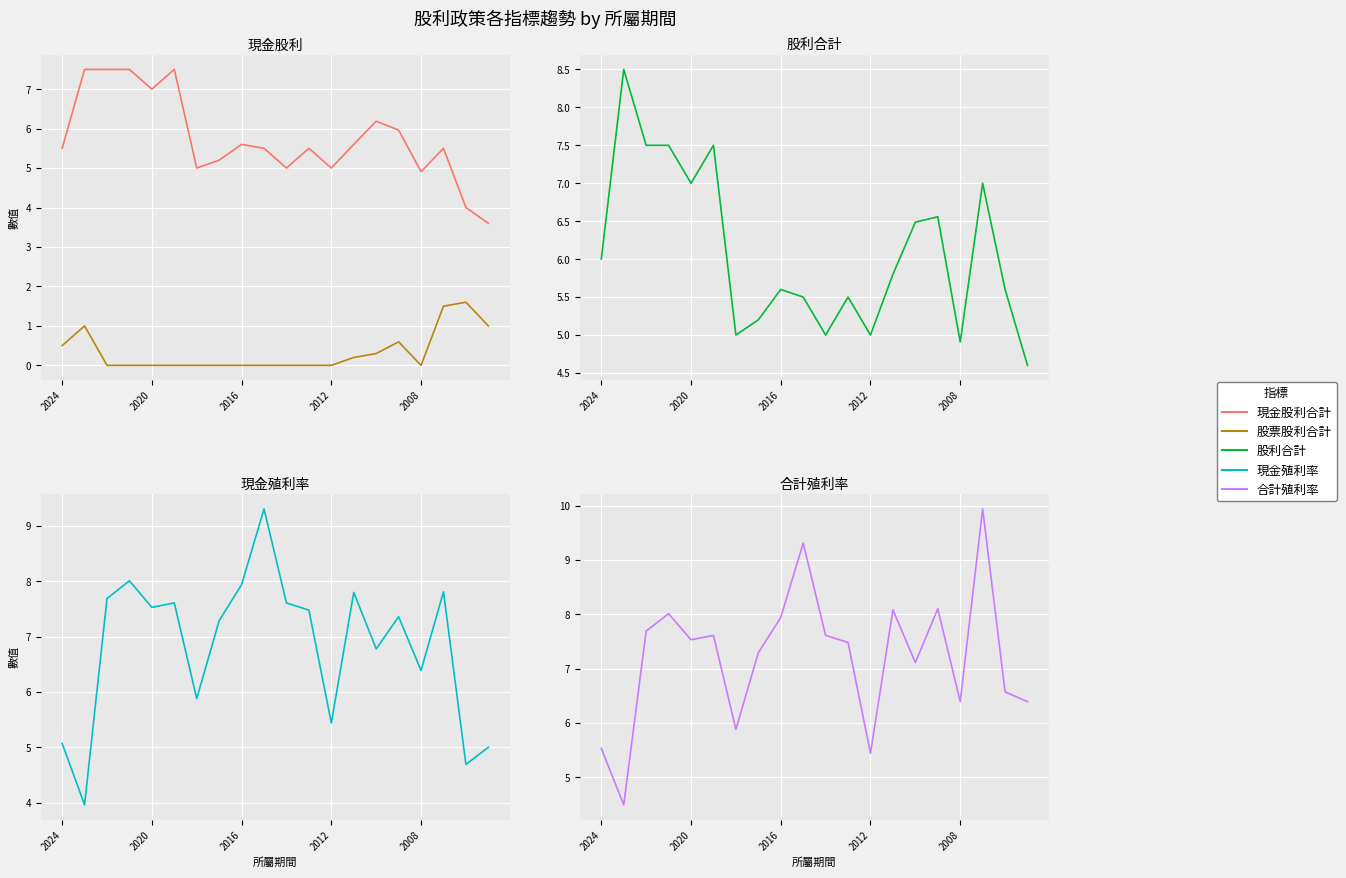

How many interior local valleys does the 現金殖利率 series have?

7